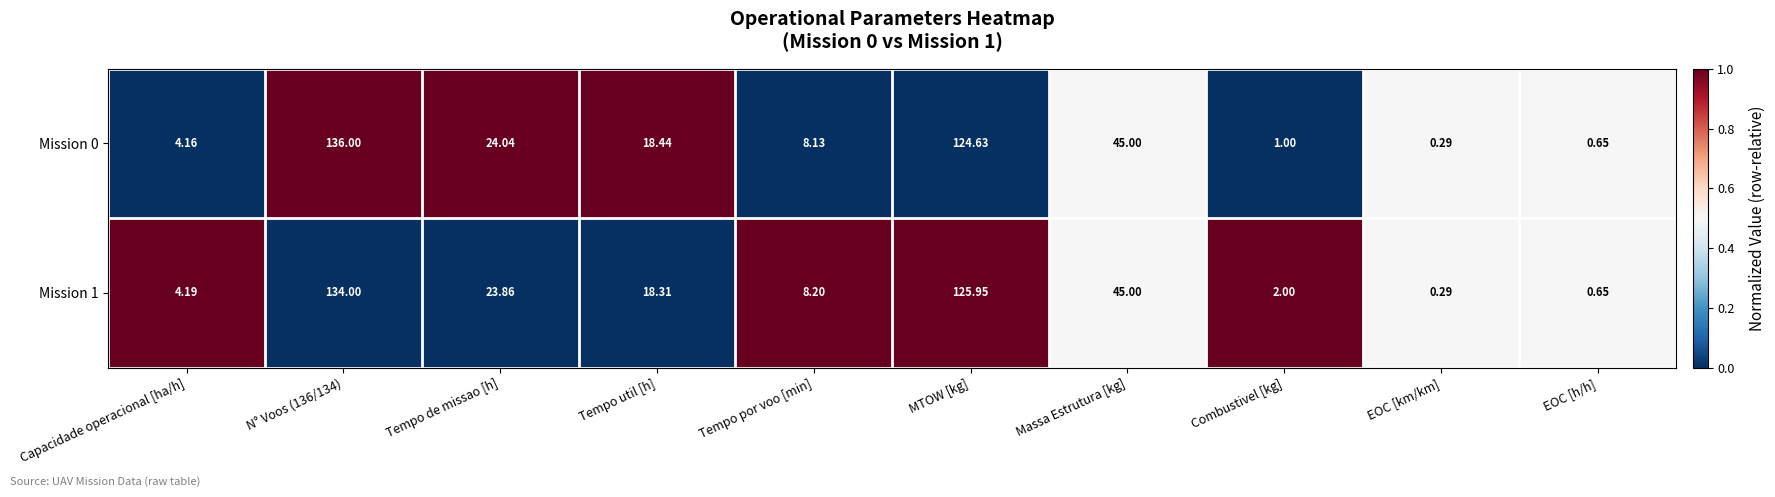

Which series has the largest total across all categories?

Mission 1